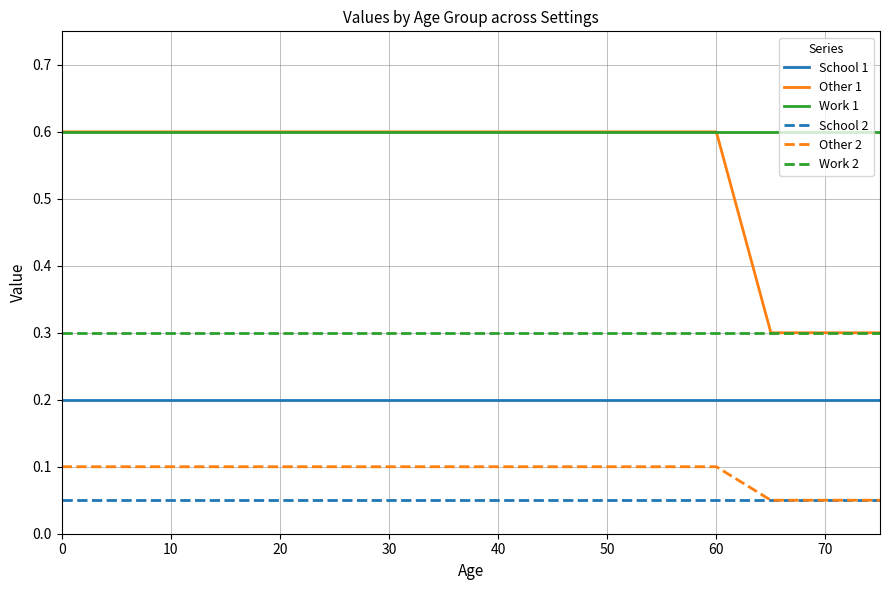

Which series has the largest total across all categories?

Work 1